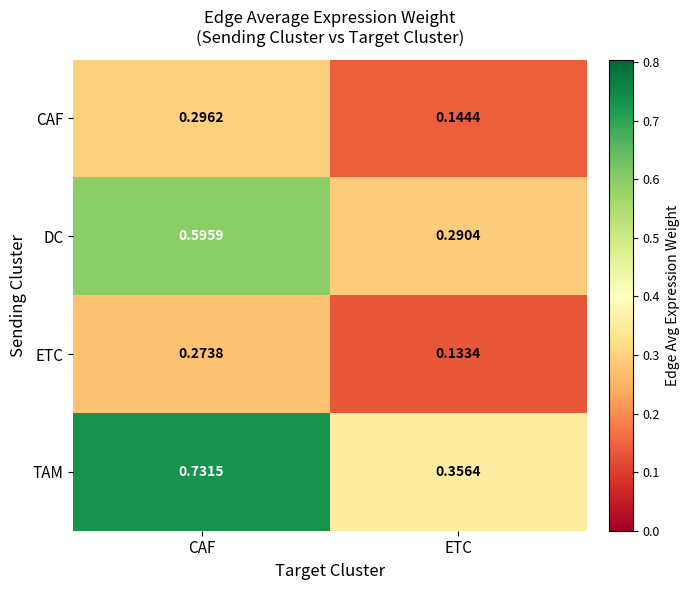

Which series has the largest total across all categories?

TAM